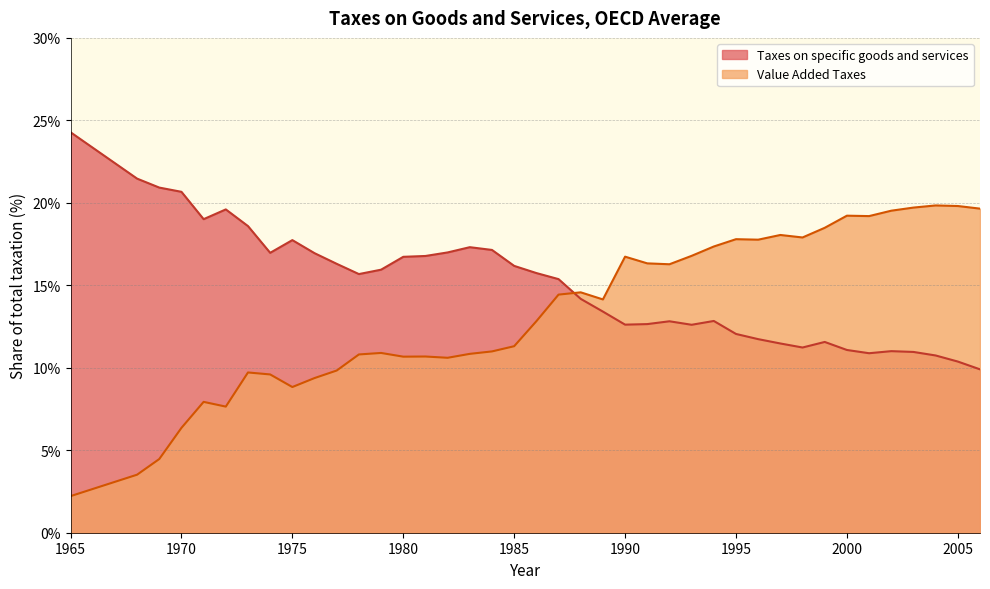

The Taxes on specific goods and services series shows 16.7 at 2000. True or false?

False